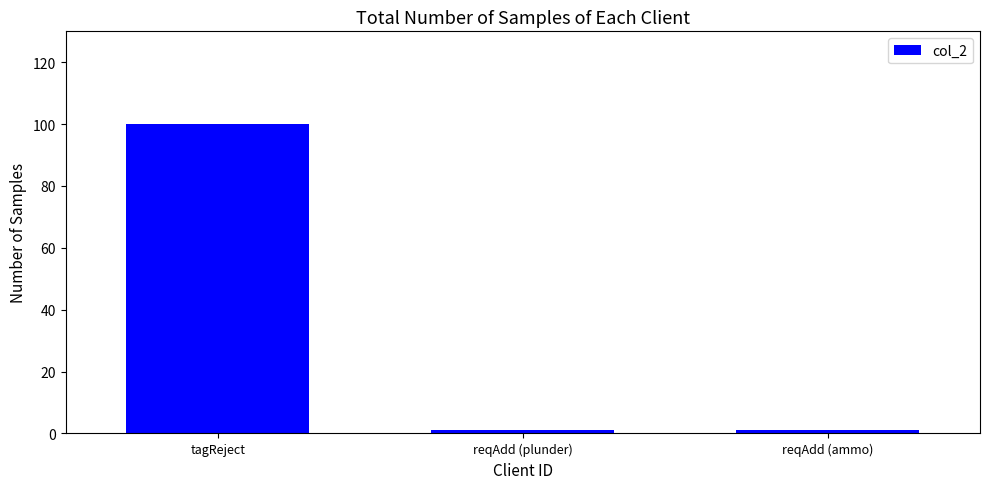

What is the average value?

34